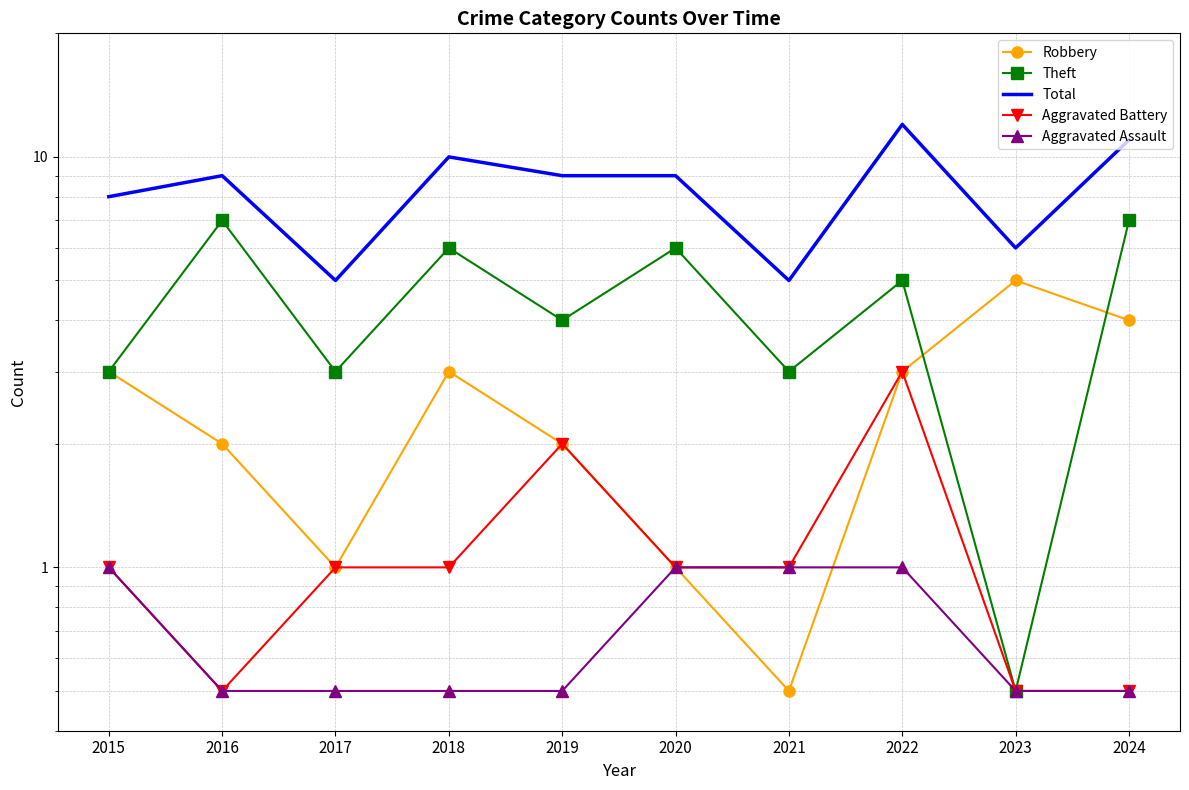

Which category has the lowest value in the Total series?

2017